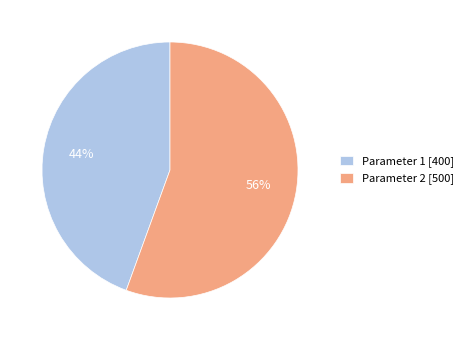

To the nearest percent, what is the combined percentage of Parameter 2 [500] and Parameter 1 [400]?

100%